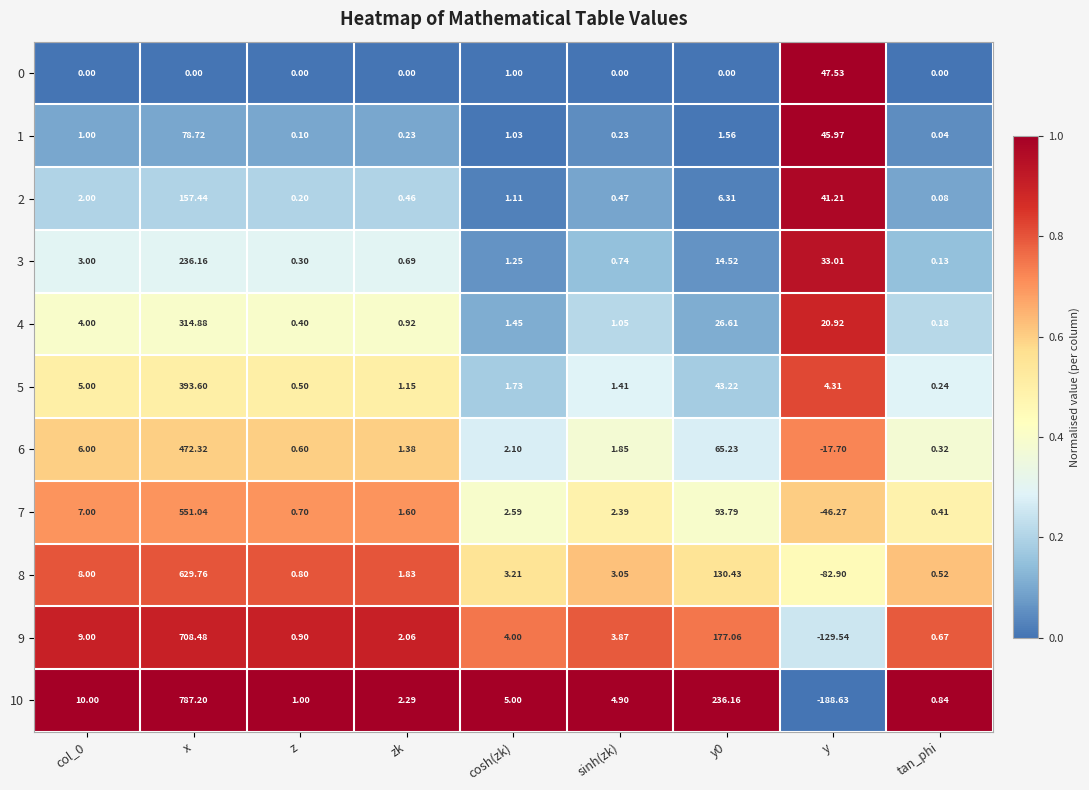

Which category has the lowest value in the 8 series?

y